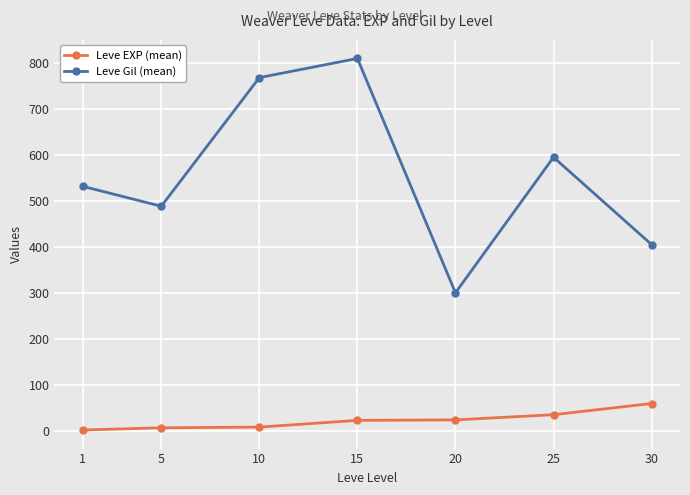

What is the average value of the Leve Gil (mean) series?

556.9